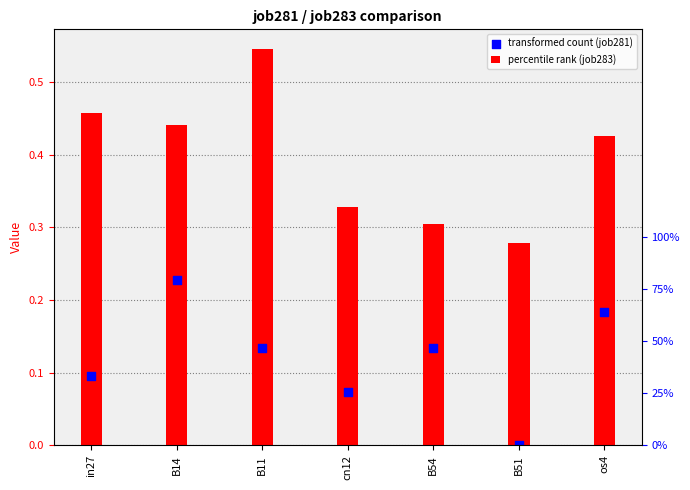

Which series contains the highest Y value?

job281_scenario1_532